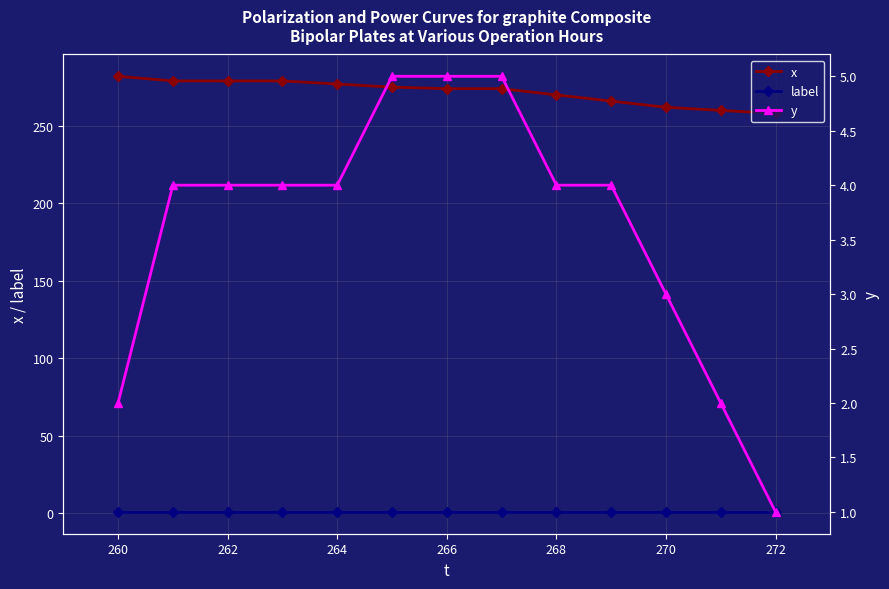

True or false: label and x intersect in this chart.

False